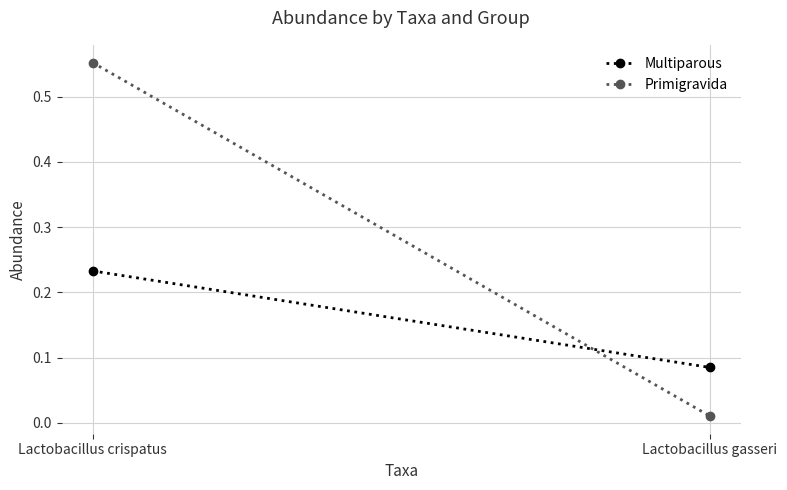

Reading right to left, transcribe all the data shown in this chart.

Multiparous: Lactobacillus gasseri=0.1	Lactobacillus crispatus=0.2
Primigravida: Lactobacillus gasseri=0.0	Lactobacillus crispatus=0.6